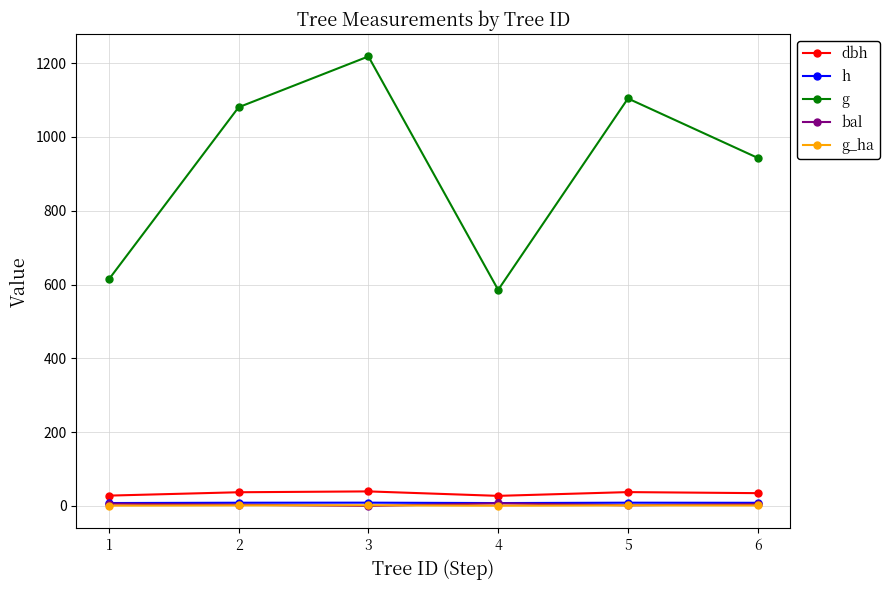

Is it true that h equals 8.9 at 3?

True